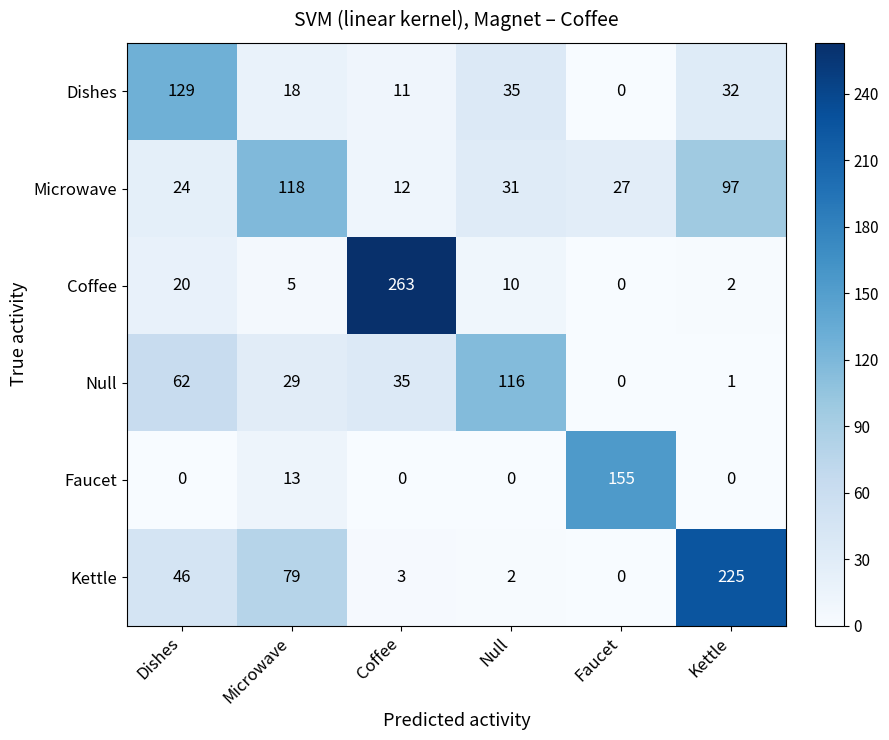

What is the difference between the highest and lowest values at Microwave?

113